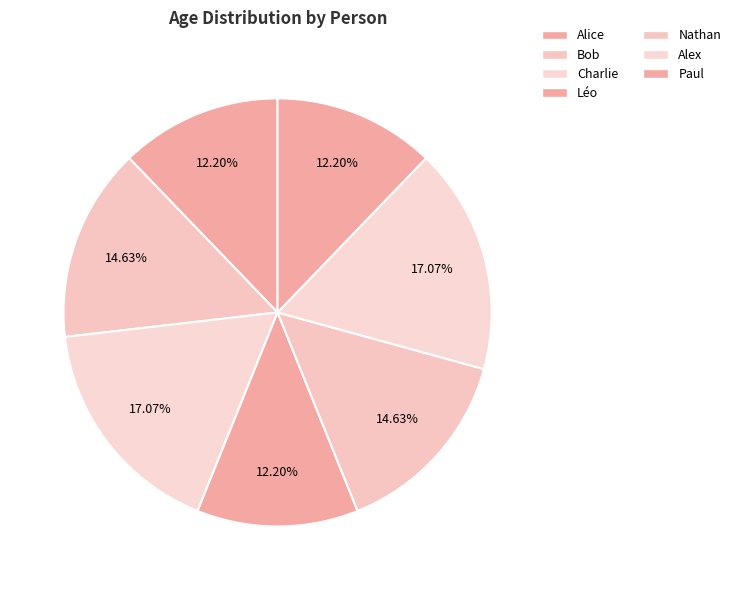

How many slices are in this pie chart?

7